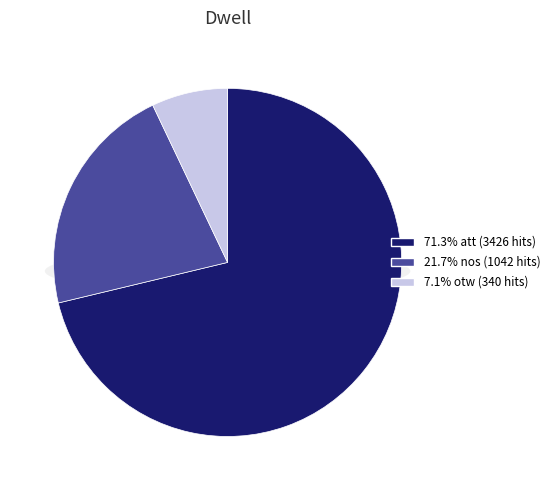

Count the number of slices in the pie.

3